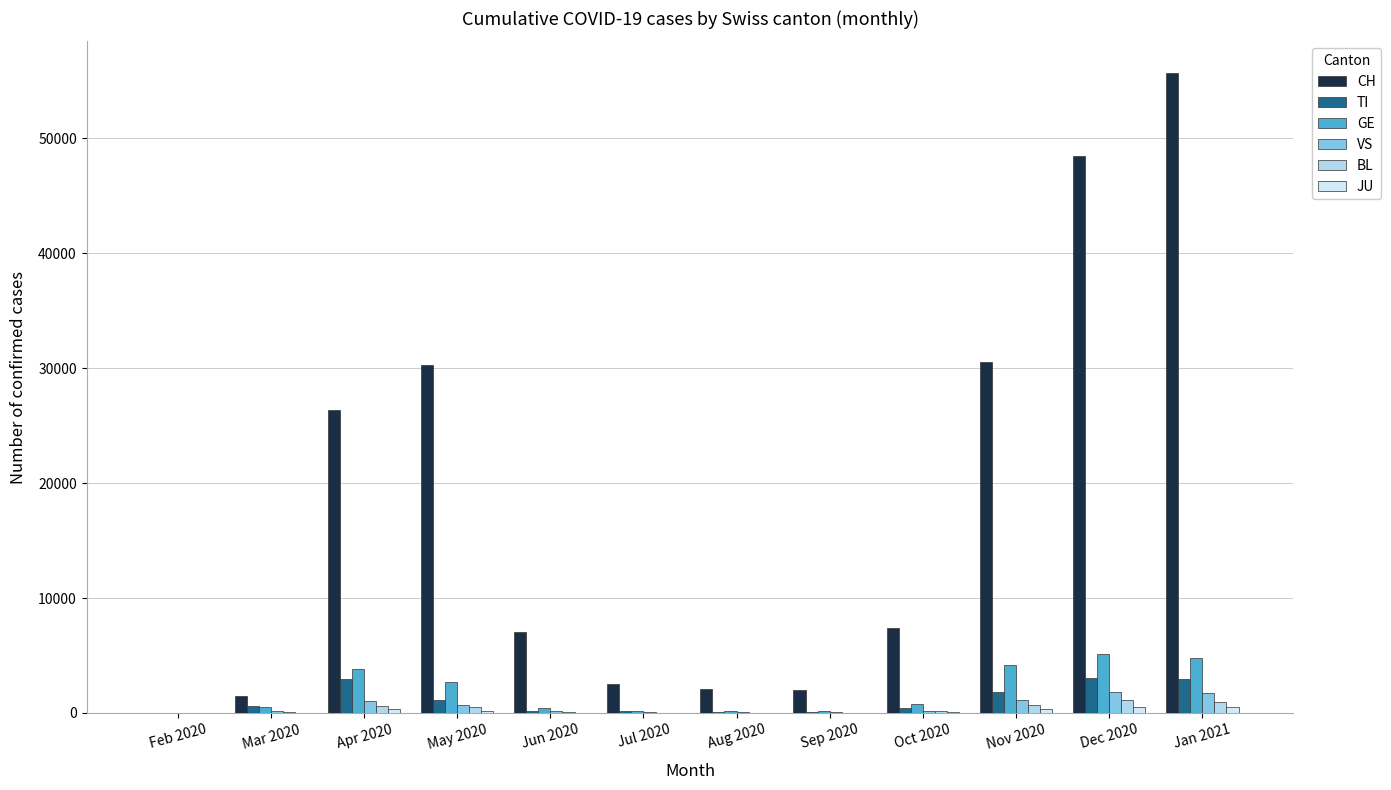

What is the difference between the highest and lowest values at Aug 2020?

2084